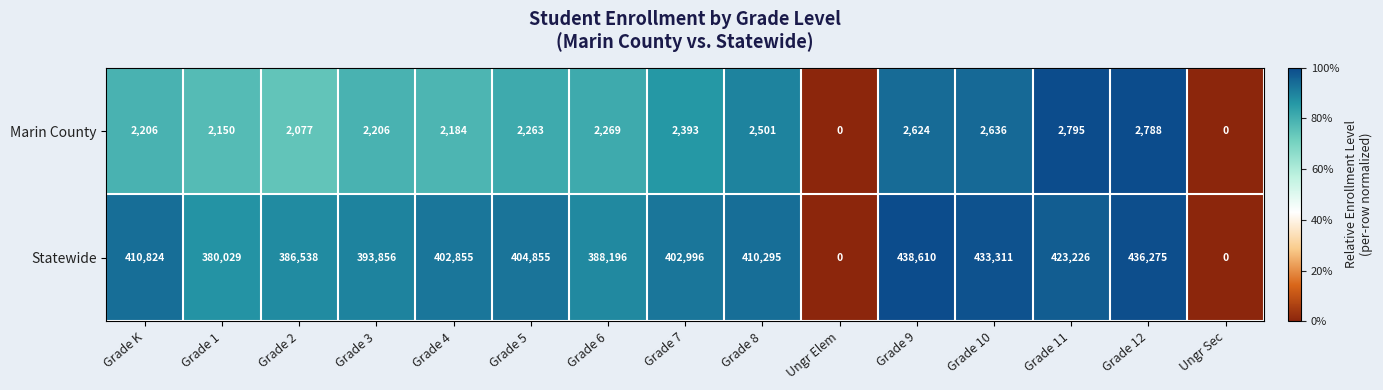

What is the approximate value of Marin County at Grade 11, to the nearest 50?

2800